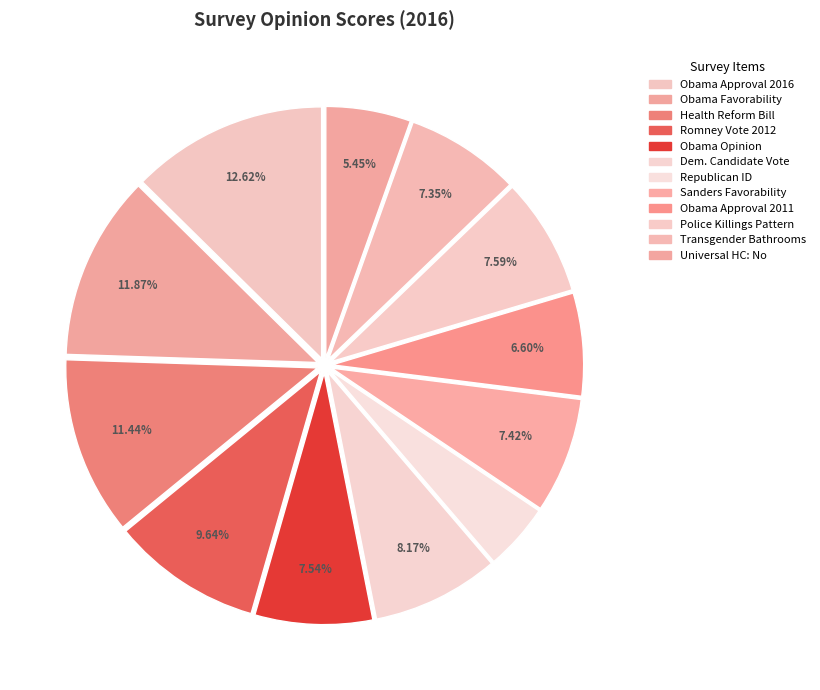

To the nearest percent, what is the difference between the largest and smallest slice percentages?

8%